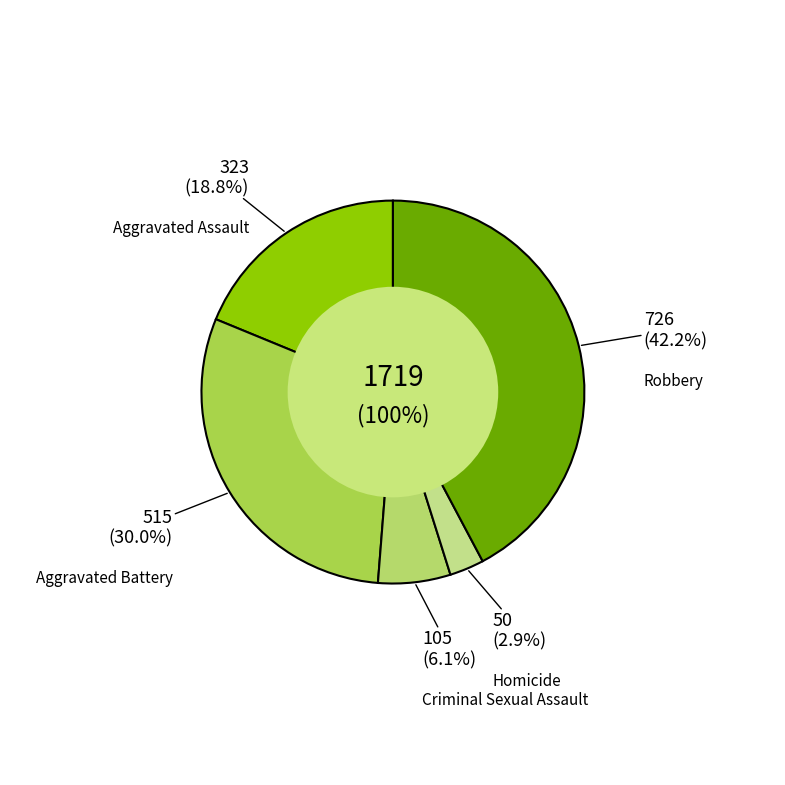

Is it true that Homicide is 14% of the pie?

False